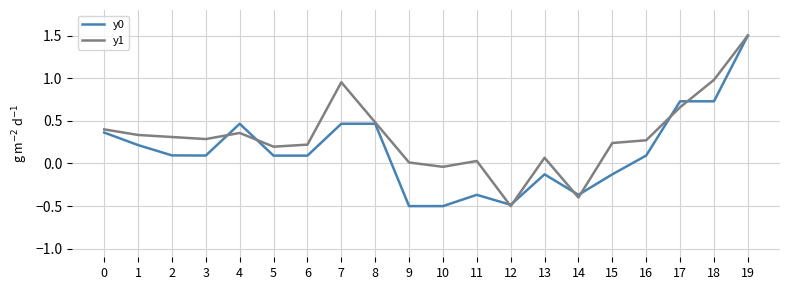

How many lines are shown in the chart?

2